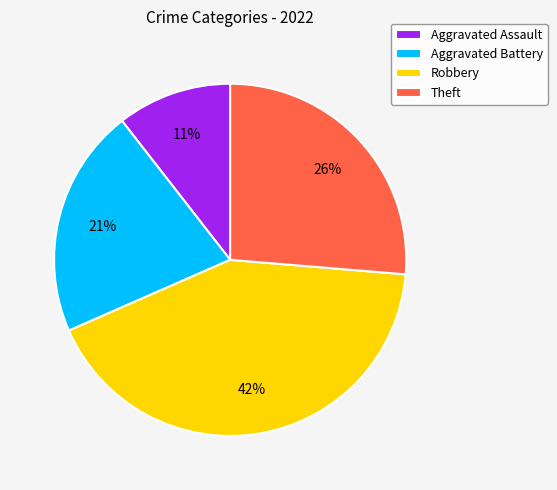

True or false: Theft accounts for 26% of the total.

True